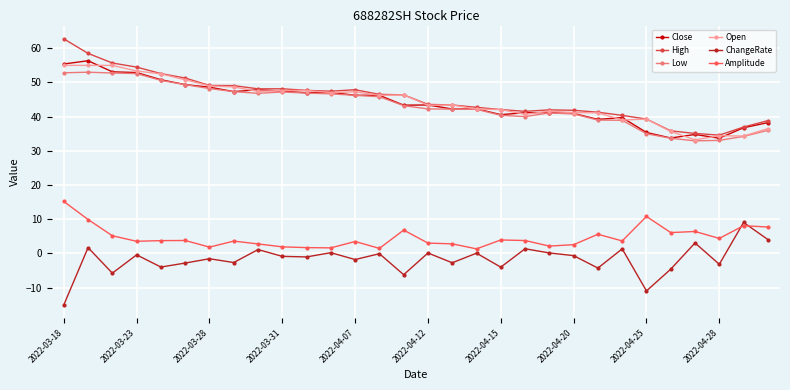

What is the value of the Low point at the 23rd from the left?

39.0